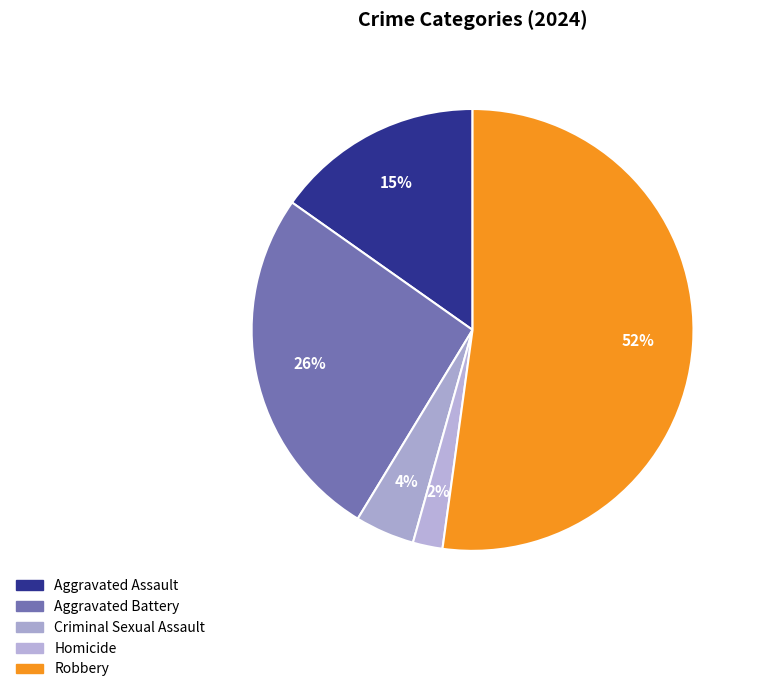

How many slices are in this pie chart?

5